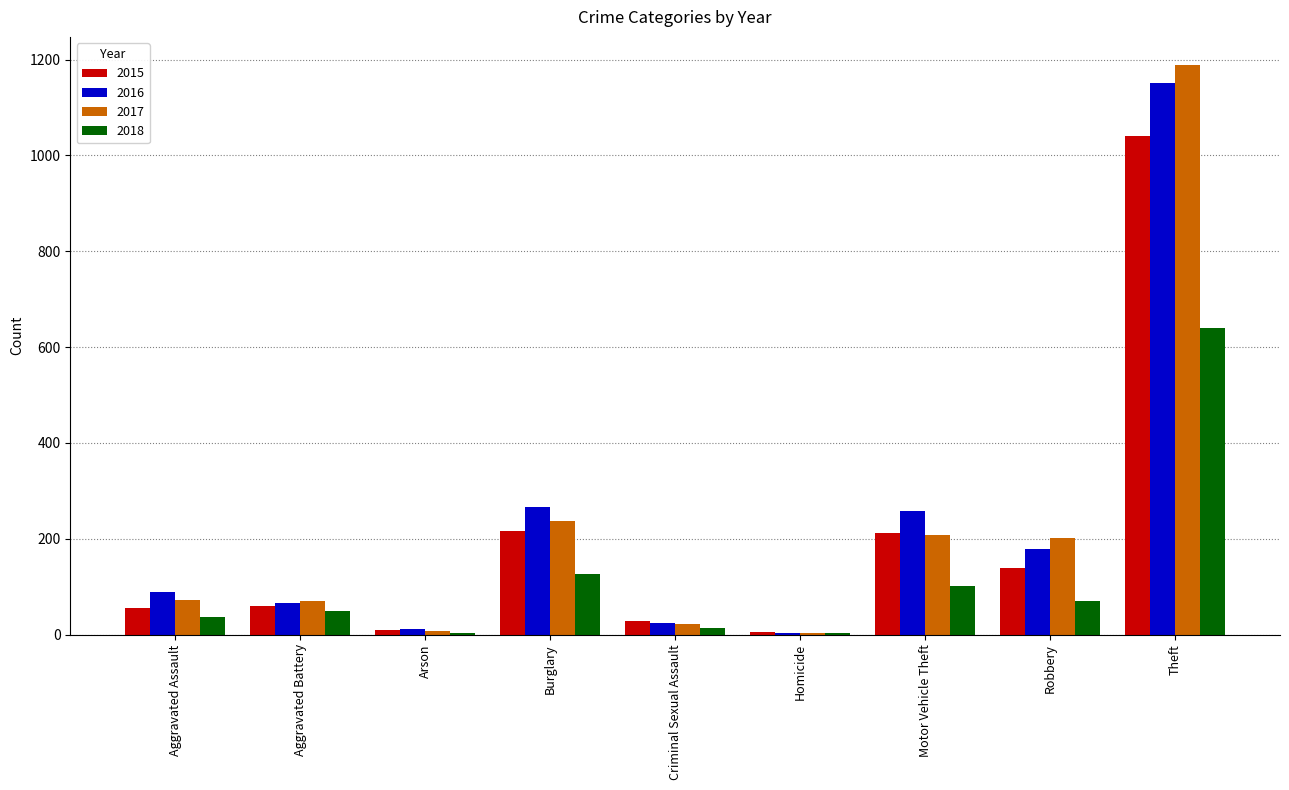

At which label is 2017 closest to 596?

Burglary